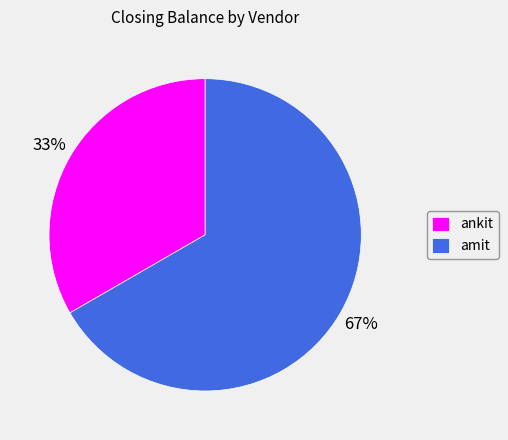

The amit slice represents 67% of the pie. True or false?

True